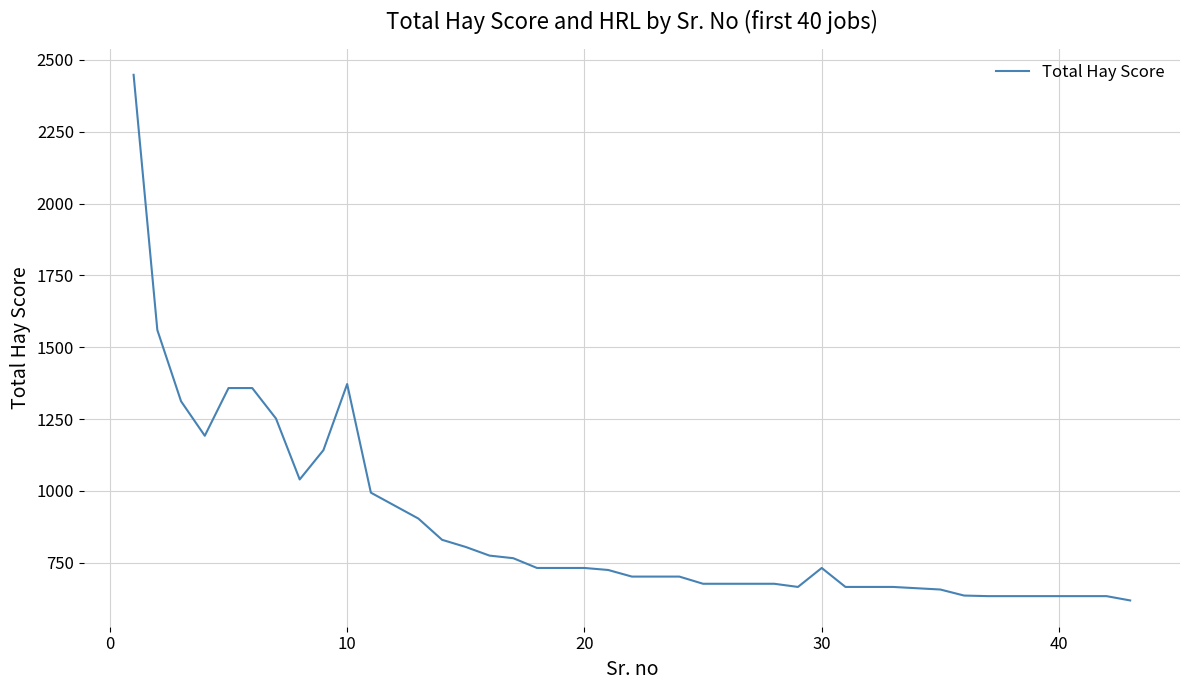

What is the difference between the maximum and minimum values?

1829